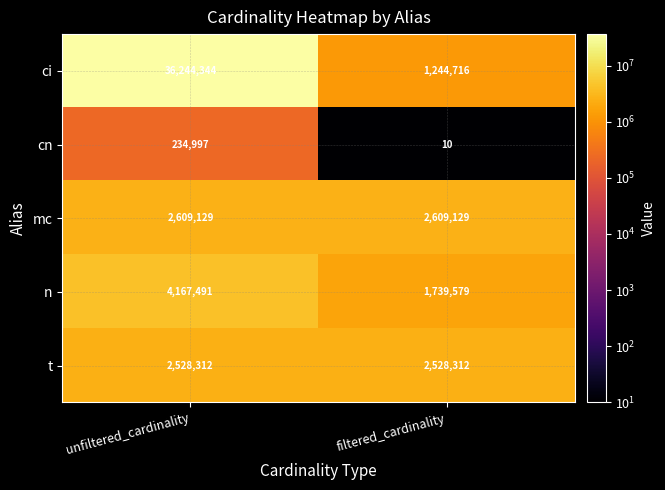

Reading right to left, what are all the values shown in this chart?

ci: filtered_cardinality=1244716	unfiltered_cardinality=36244344
cn: filtered_cardinality=10	unfiltered_cardinality=234997
mc: filtered_cardinality=2609129	unfiltered_cardinality=2609129
n: filtered_cardinality=1739579	unfiltered_cardinality=4167491
t: filtered_cardinality=2528312	unfiltered_cardinality=2528312